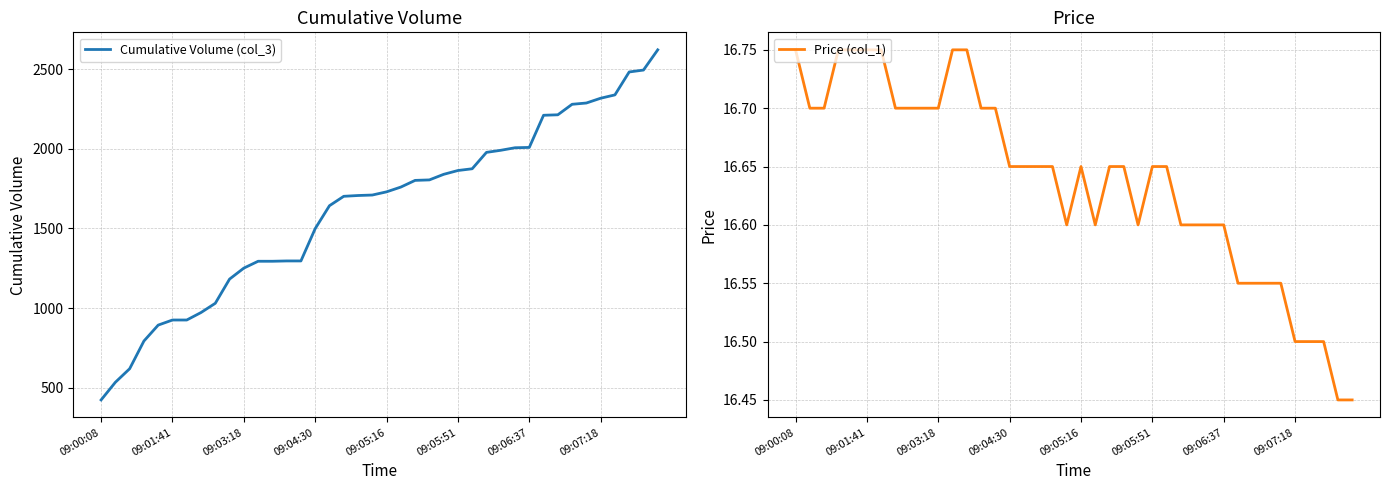

What is the difference between the maximum and minimum values in the Price (col_1) series?

0.3